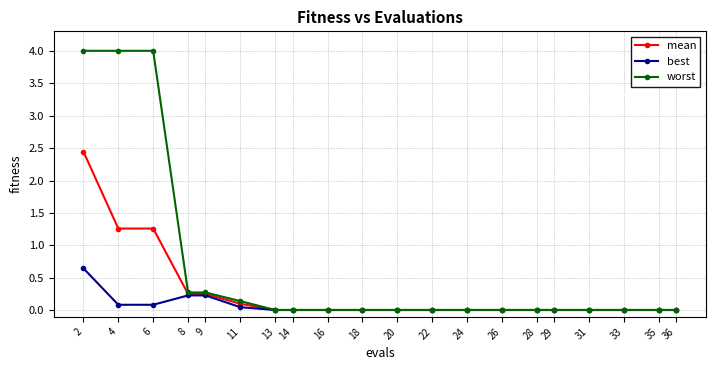

Which series has the largest total across all categories?

worst